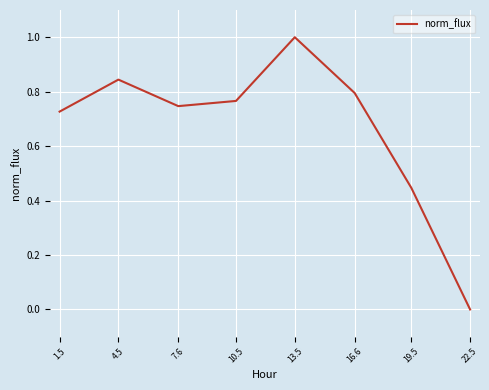

True or false: the data shows 0.3 at 7.6.

False